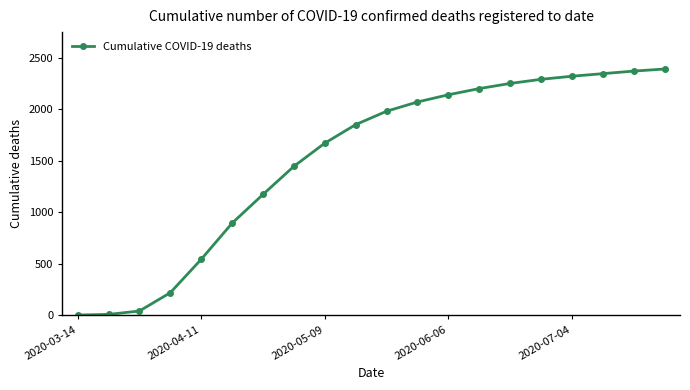

What is the maximum value shown in the chart?

2390